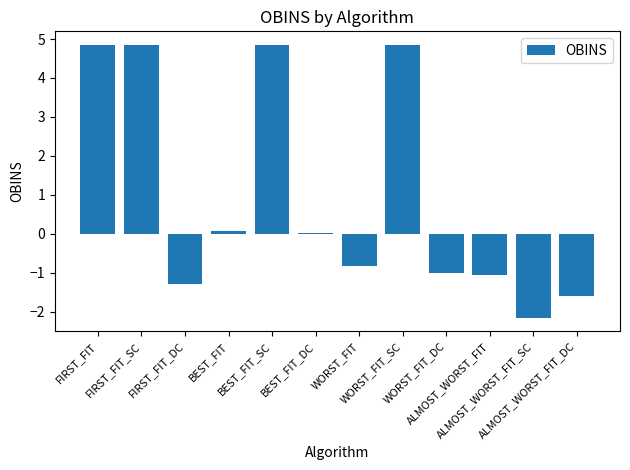

Between WORST_FIT_DC and WORST_FIT, which is larger?

WORST_FIT